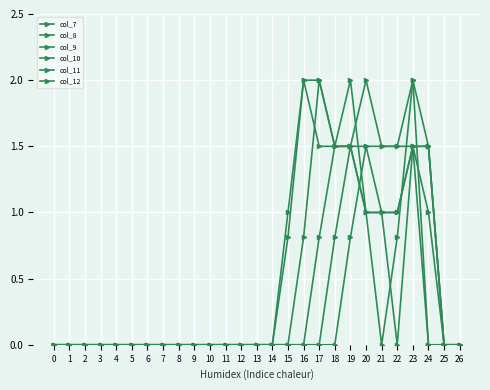

How many lines are shown in the chart?

6